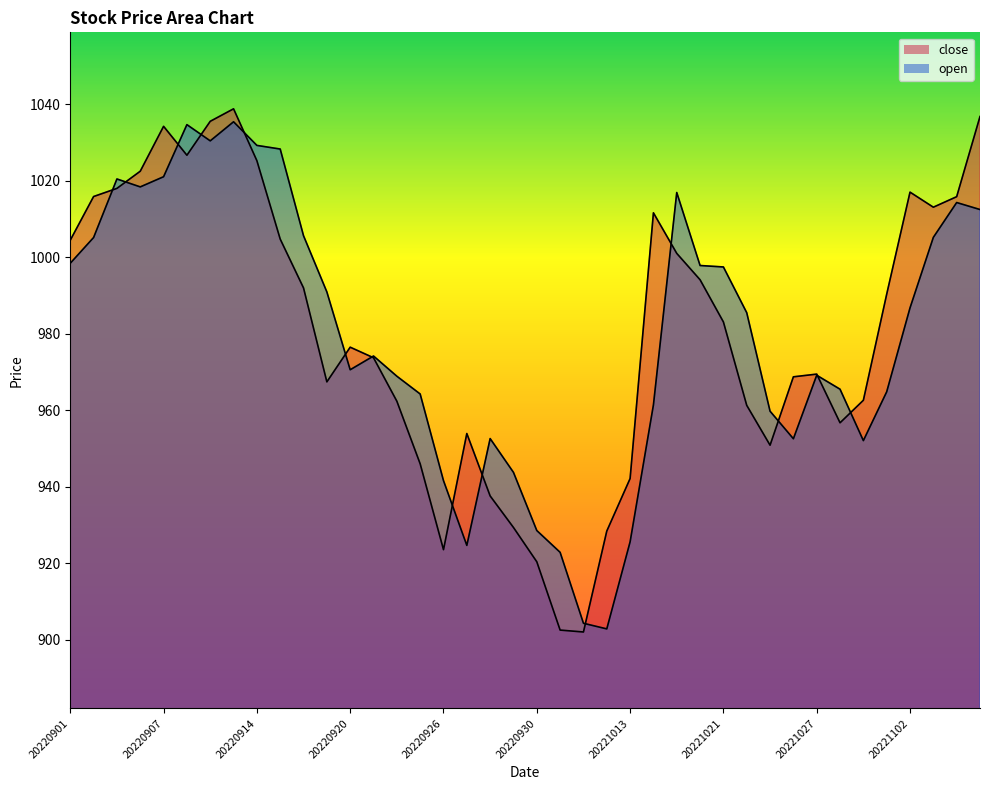

Which series has the widest spread of values?

close